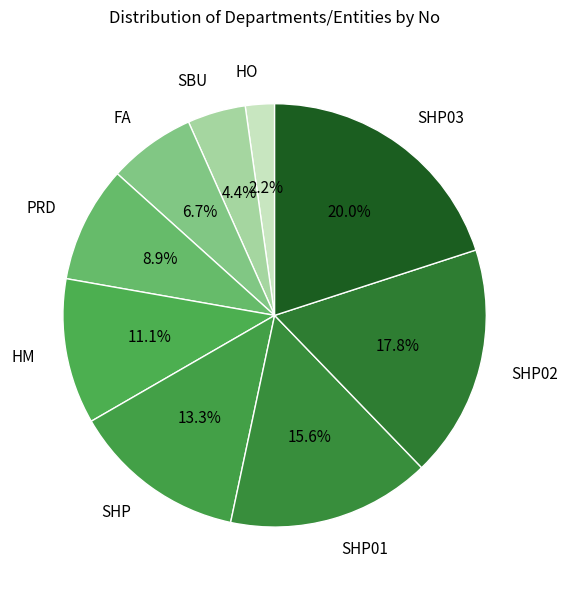

Count the number of slices in the pie.

9